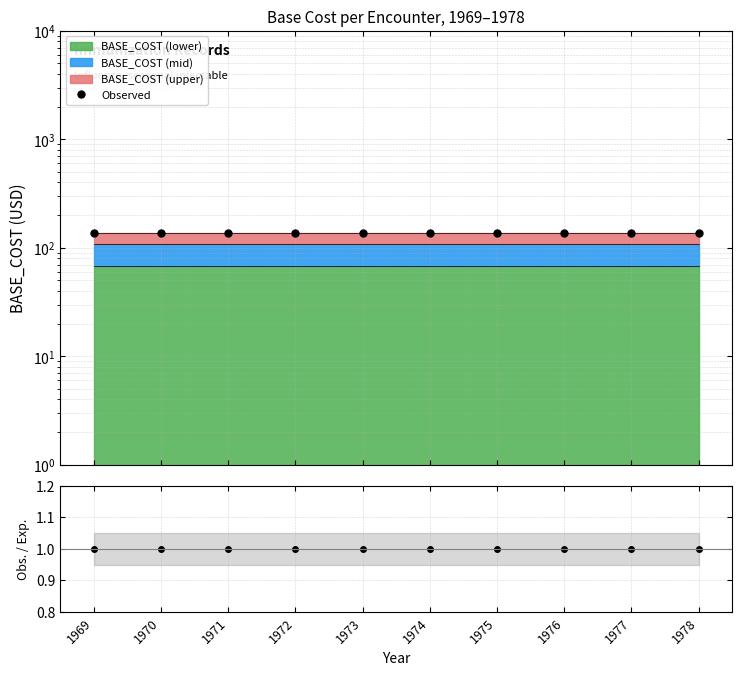

Which series has the largest range (max minus min)?

Observed